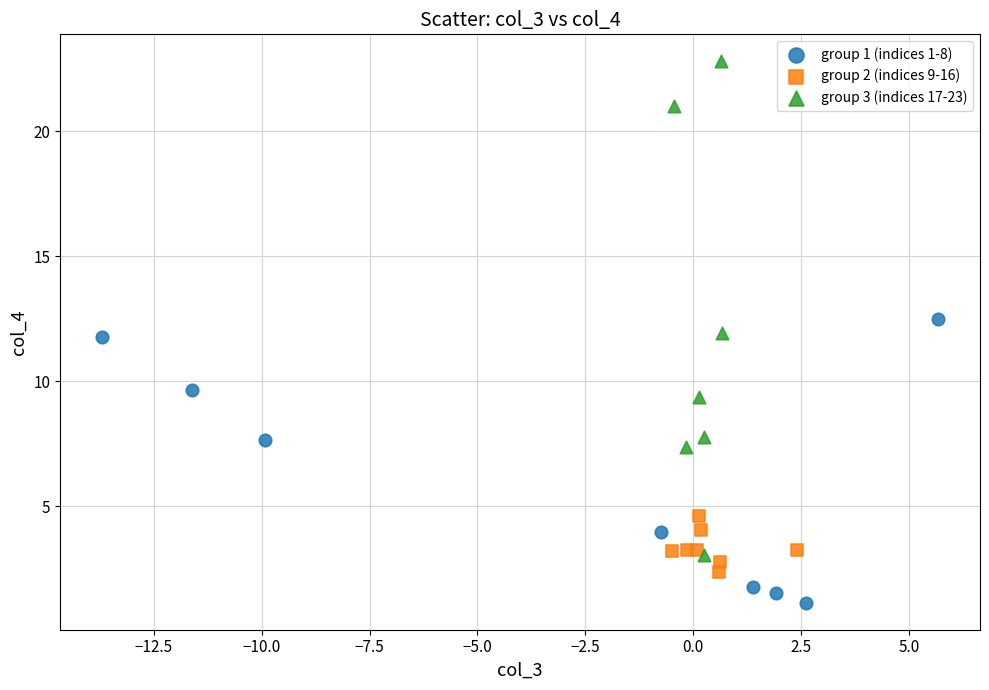

Which series has the widest spread of Y values?

group 3 (indices 17-23)